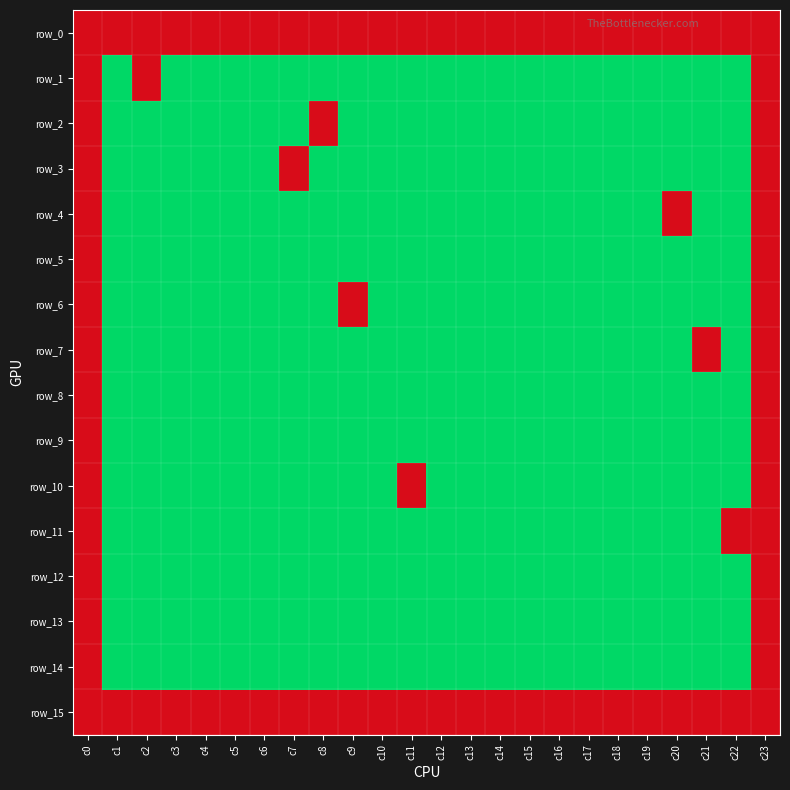

What is the sum of the row_8 values at c4 and c20?

40